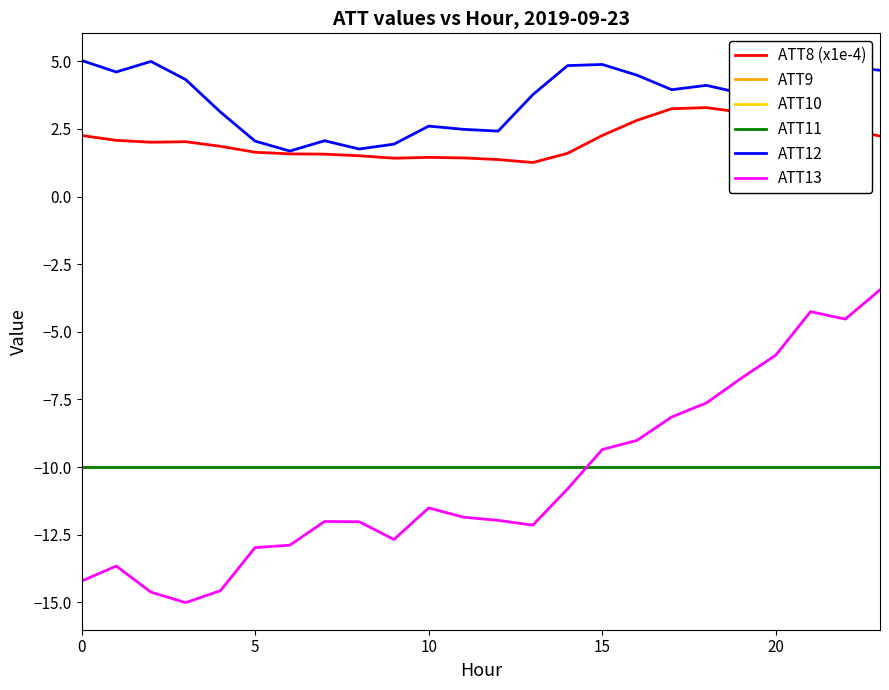

Does the chart have visible grid lines?

No